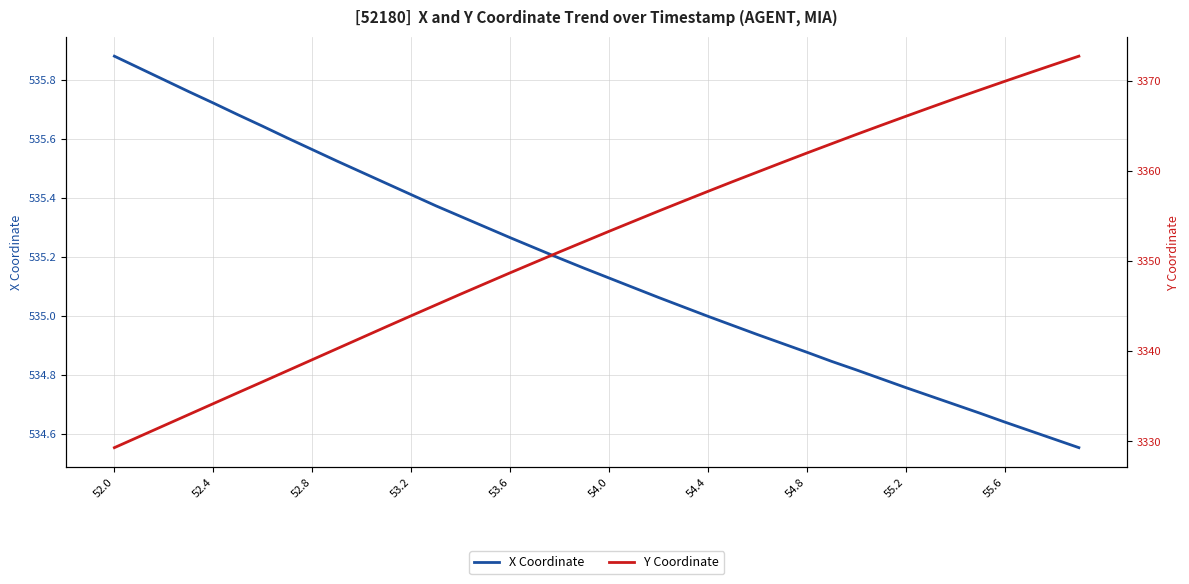

How many lines are shown in the chart?

2